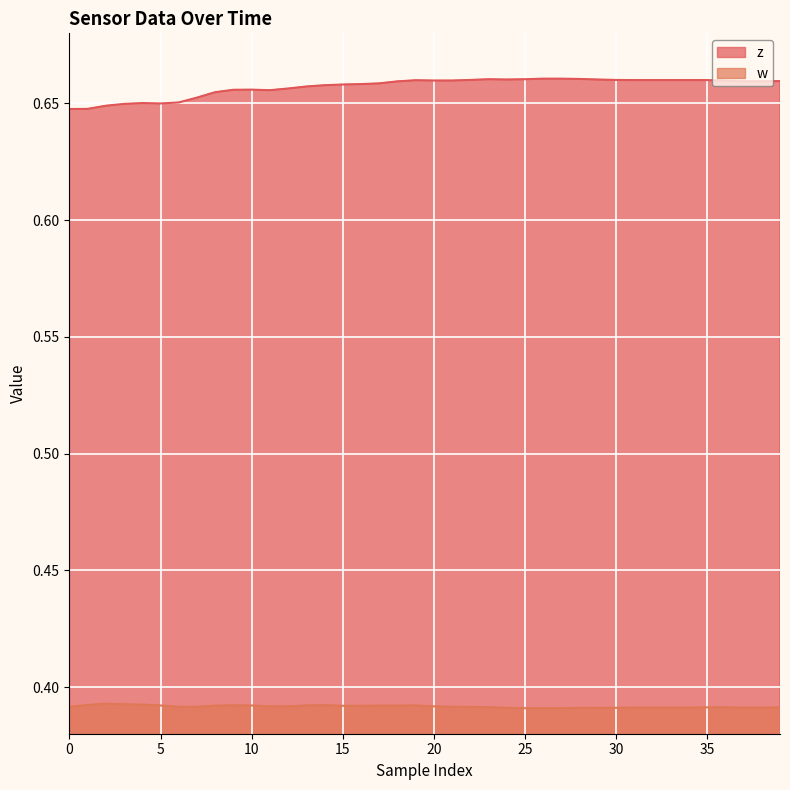

The w series shows 0.4 at 34. True or false?

True